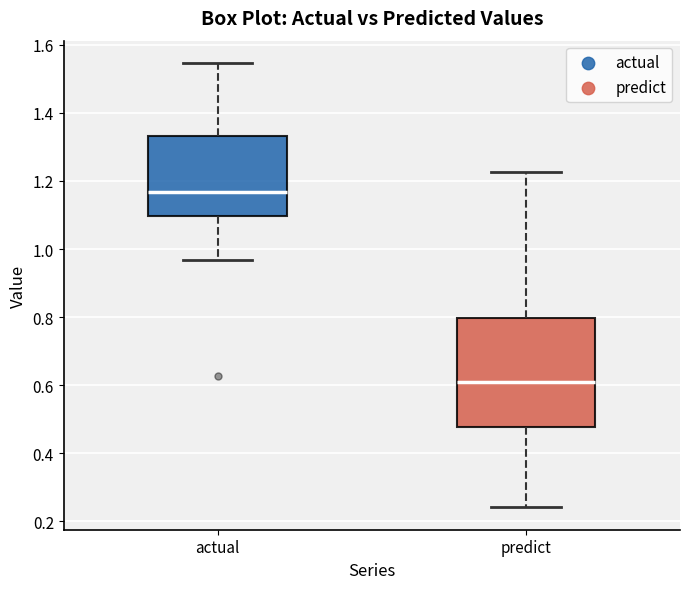

Which box is the tallest, from its lower edge to its upper edge?

predict